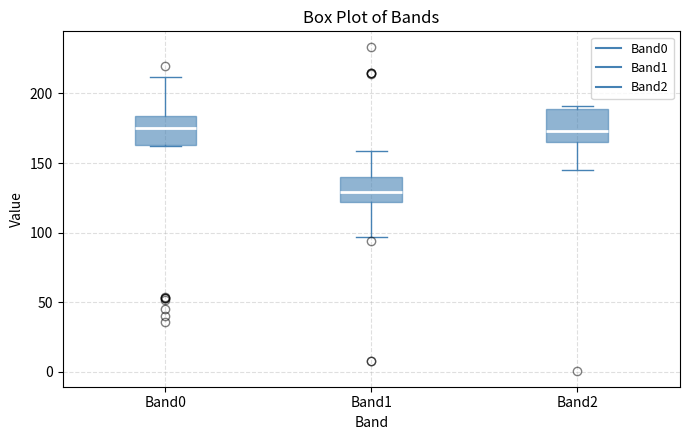

Where is the upper edge of the box for Band2 on the y-axis? The values are not printed on the chart, so give them approximately, as read against the axis.

190